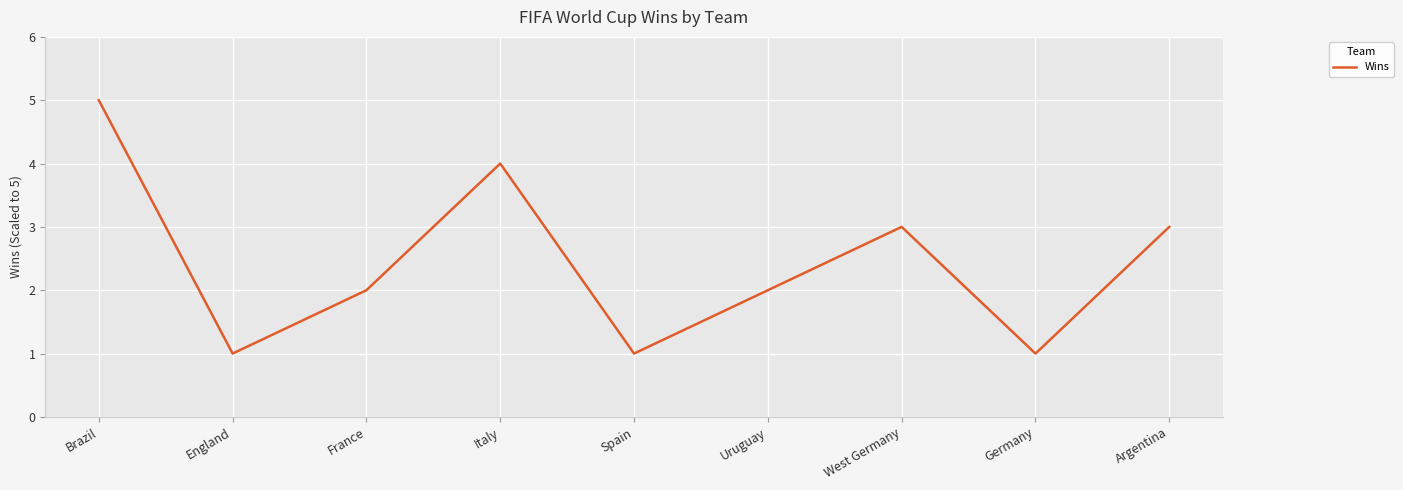

What is the difference between the values at Spain and Brazil?

4